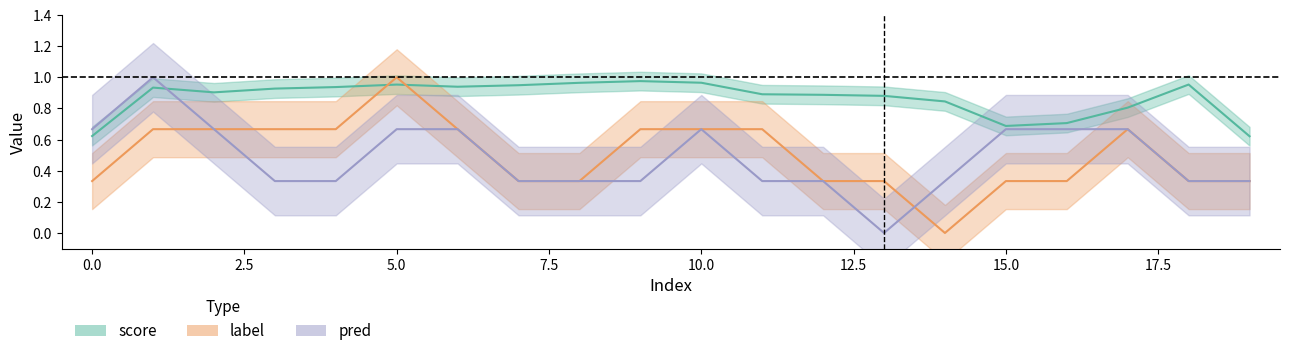

What is the difference between the score values at 7 and 3?

0.1